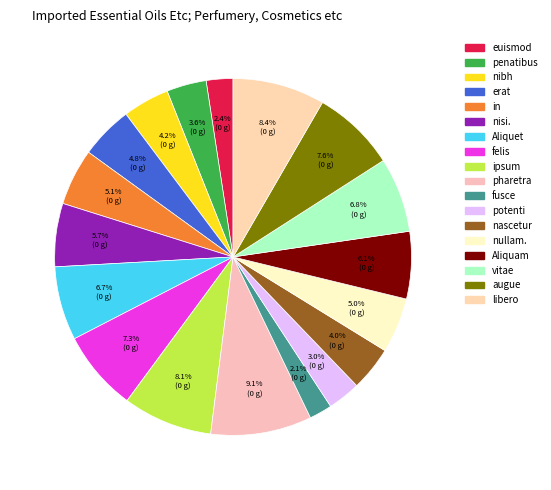

Which slice is the smallest?

fusce